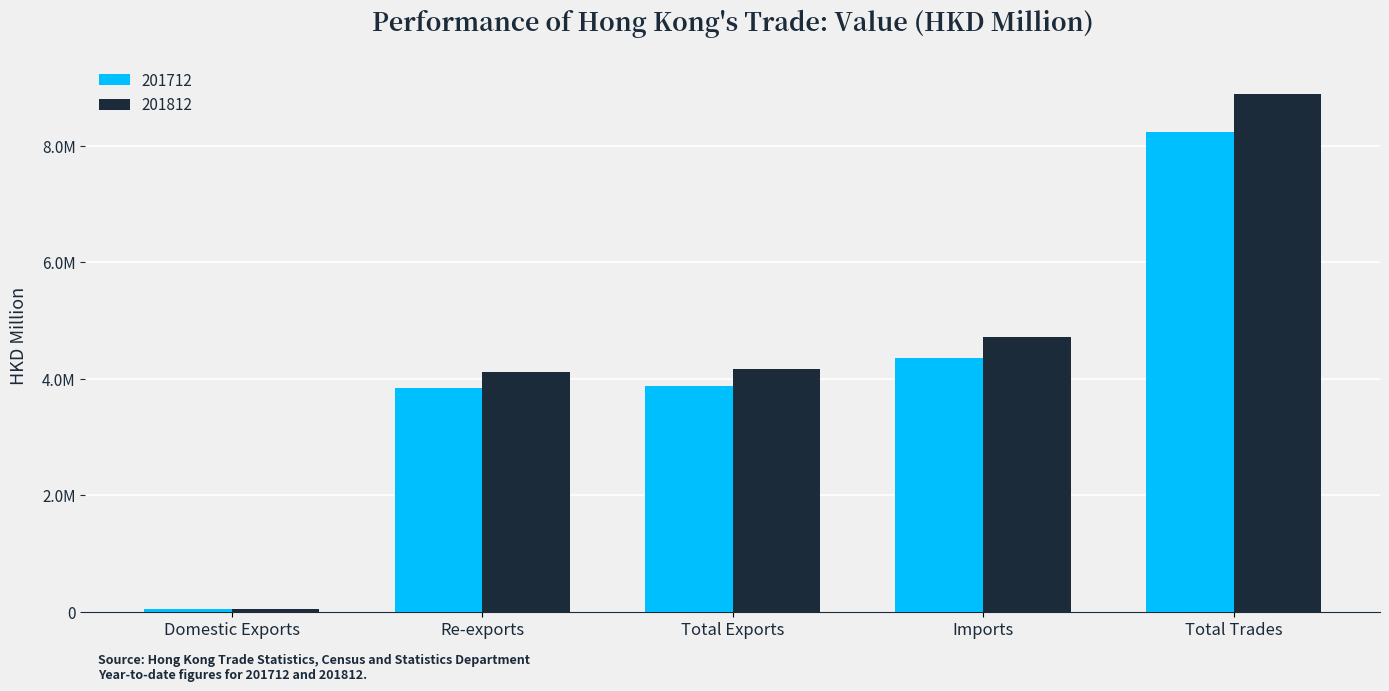

Are the bars grouped side by side (vs. stacked)?

Yes